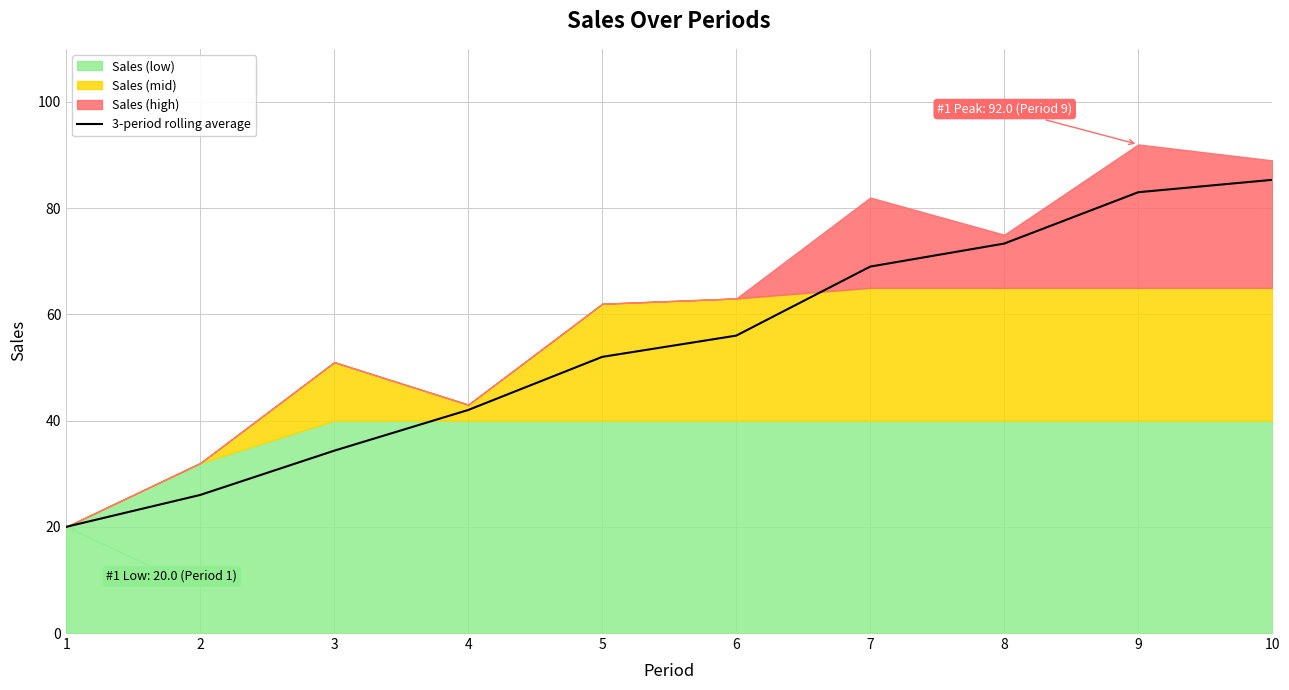

What is the difference between the second highest and second lowest values?

57.0